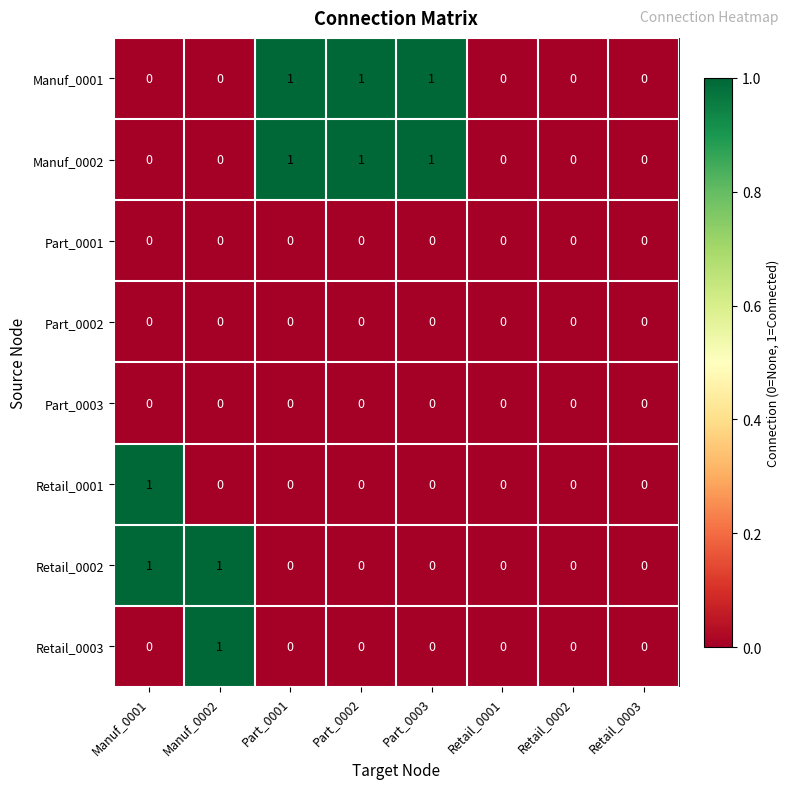

Is it true that Retail_0002 equals 1 at Manuf_0001?

True